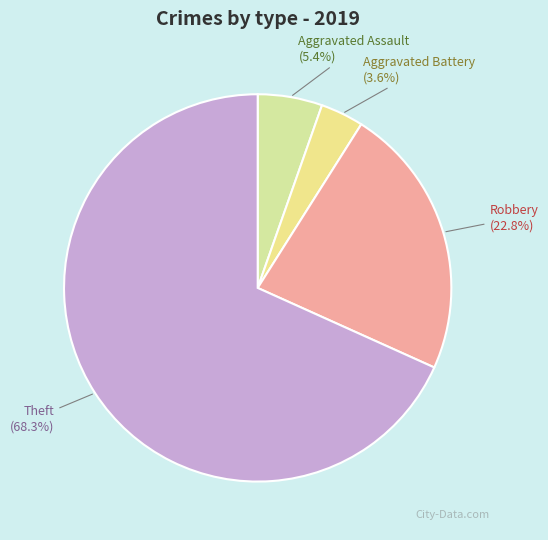

Which has a higher value, Theft or Robbery?

Theft